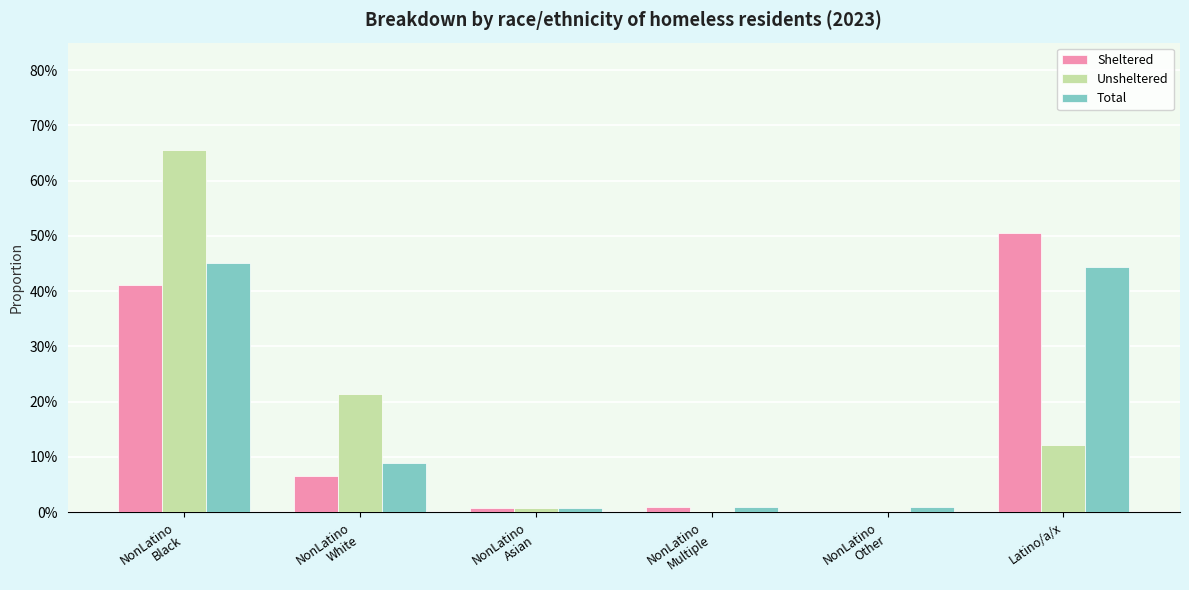

Is the value of Sheltered at Latino/a/x greater than the value of Unsheltered at NonLatino
Multiple?

Yes